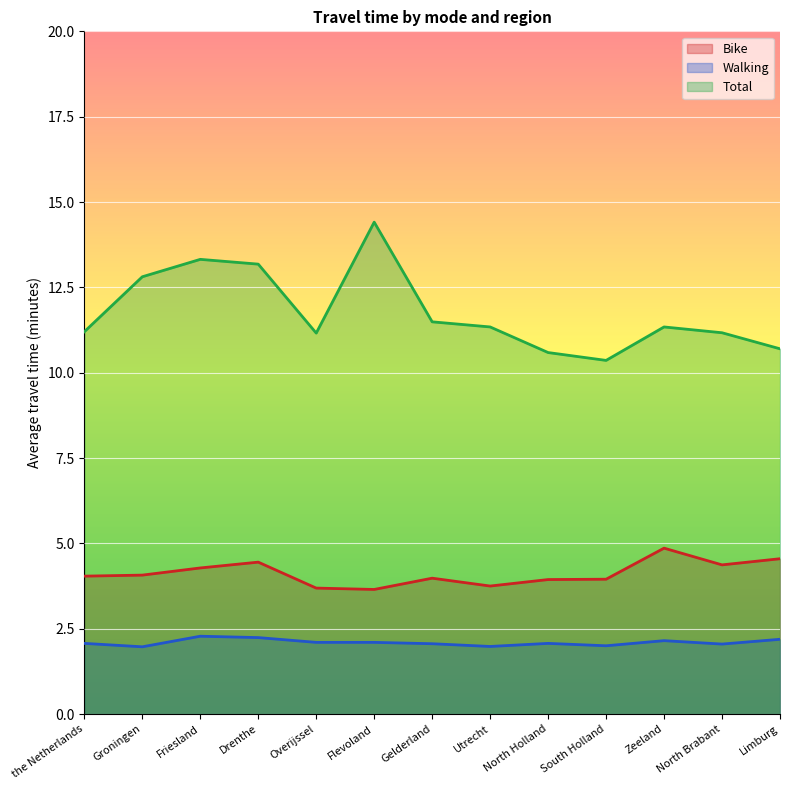

What position from the left is Utrecht?

8